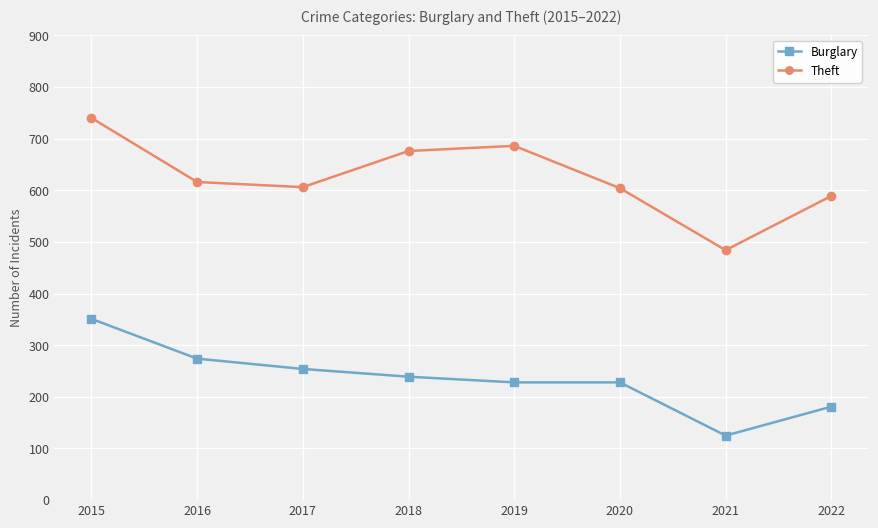

What is the value of the Theft point at the 4th from the left?

676